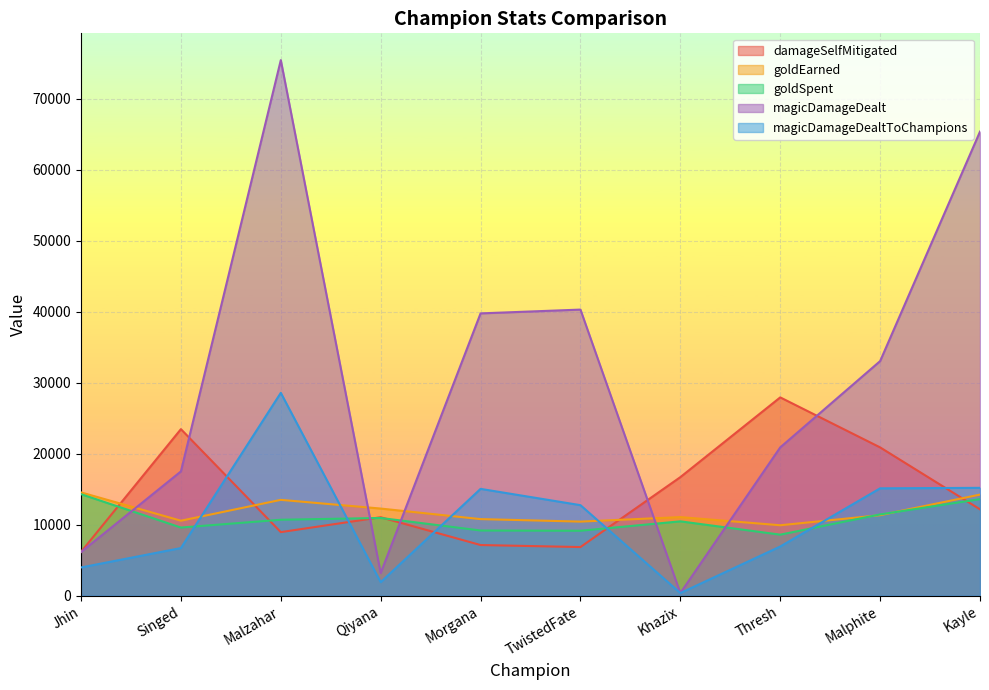

How many data points does each series have?

10